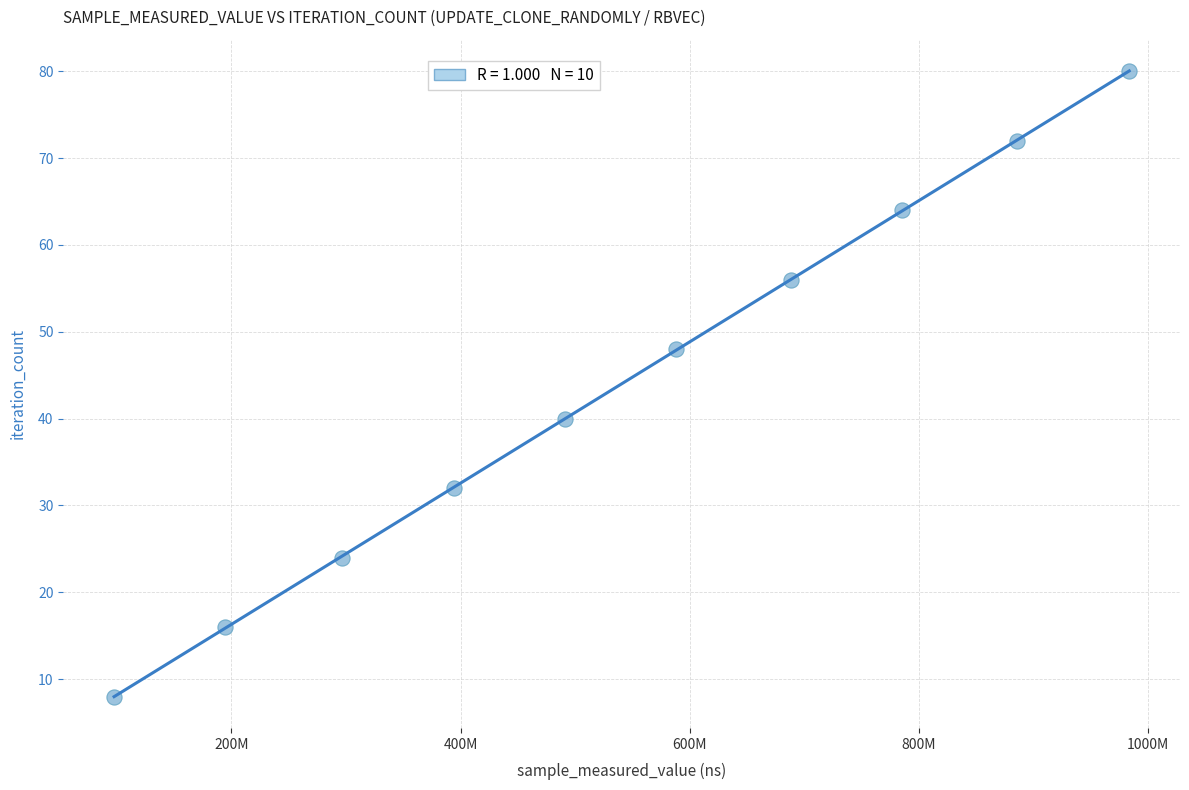

What is the average X value?

540408729